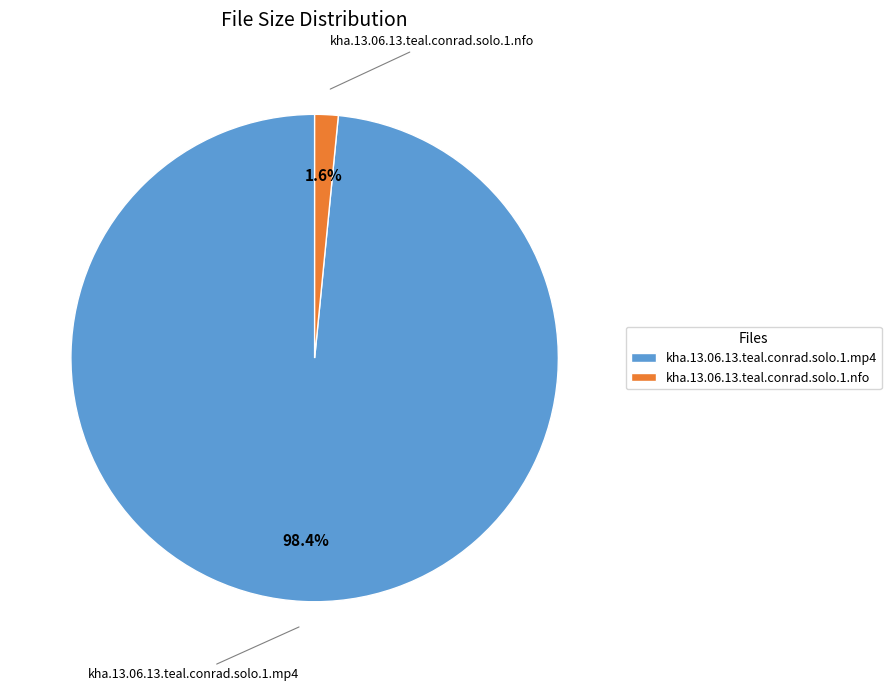

Which category has the biggest portion of the pie?

kha.13.06.13.teal.conrad.solo.1.mp4